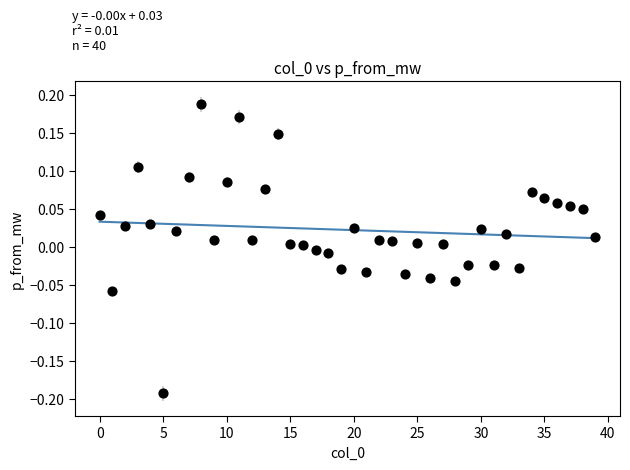

What is the range of Y values (max minus min)?

0.4